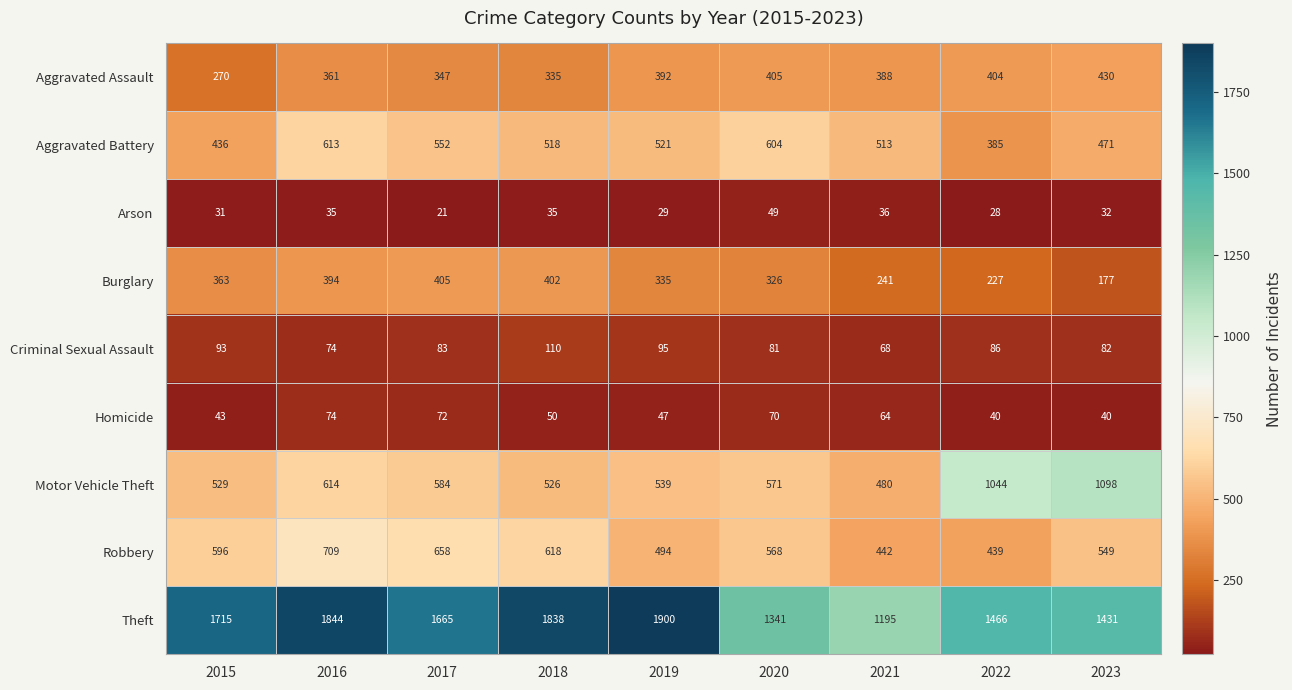

How many series are shown in this chart?

9